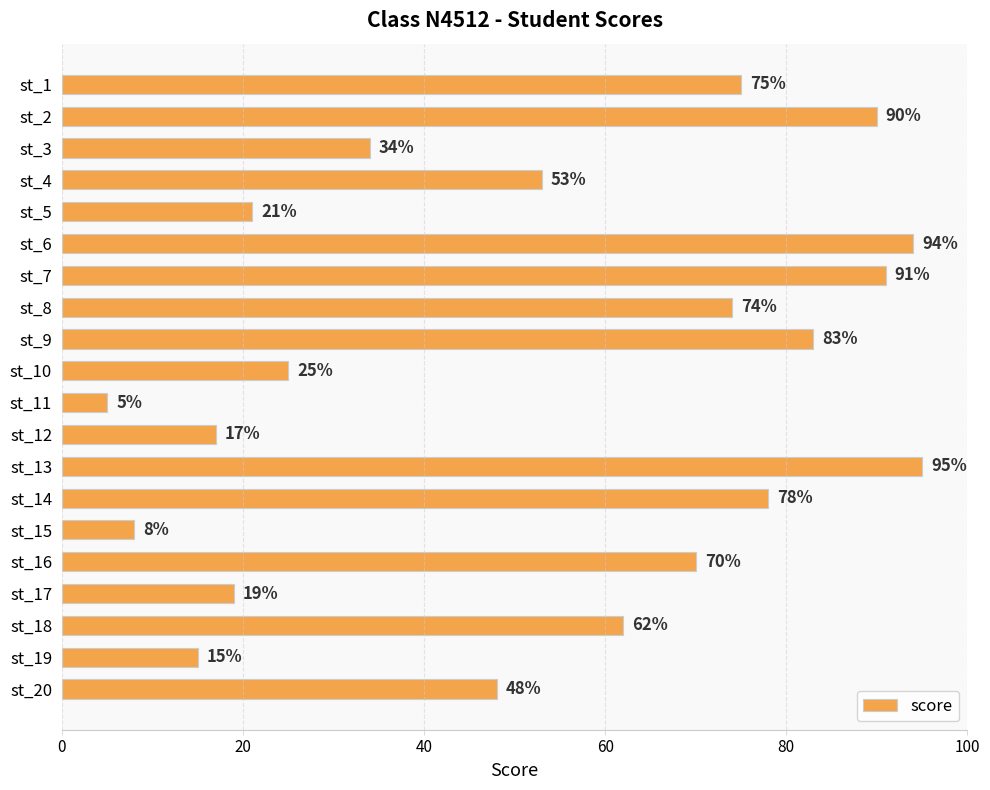

What is the average value?

53